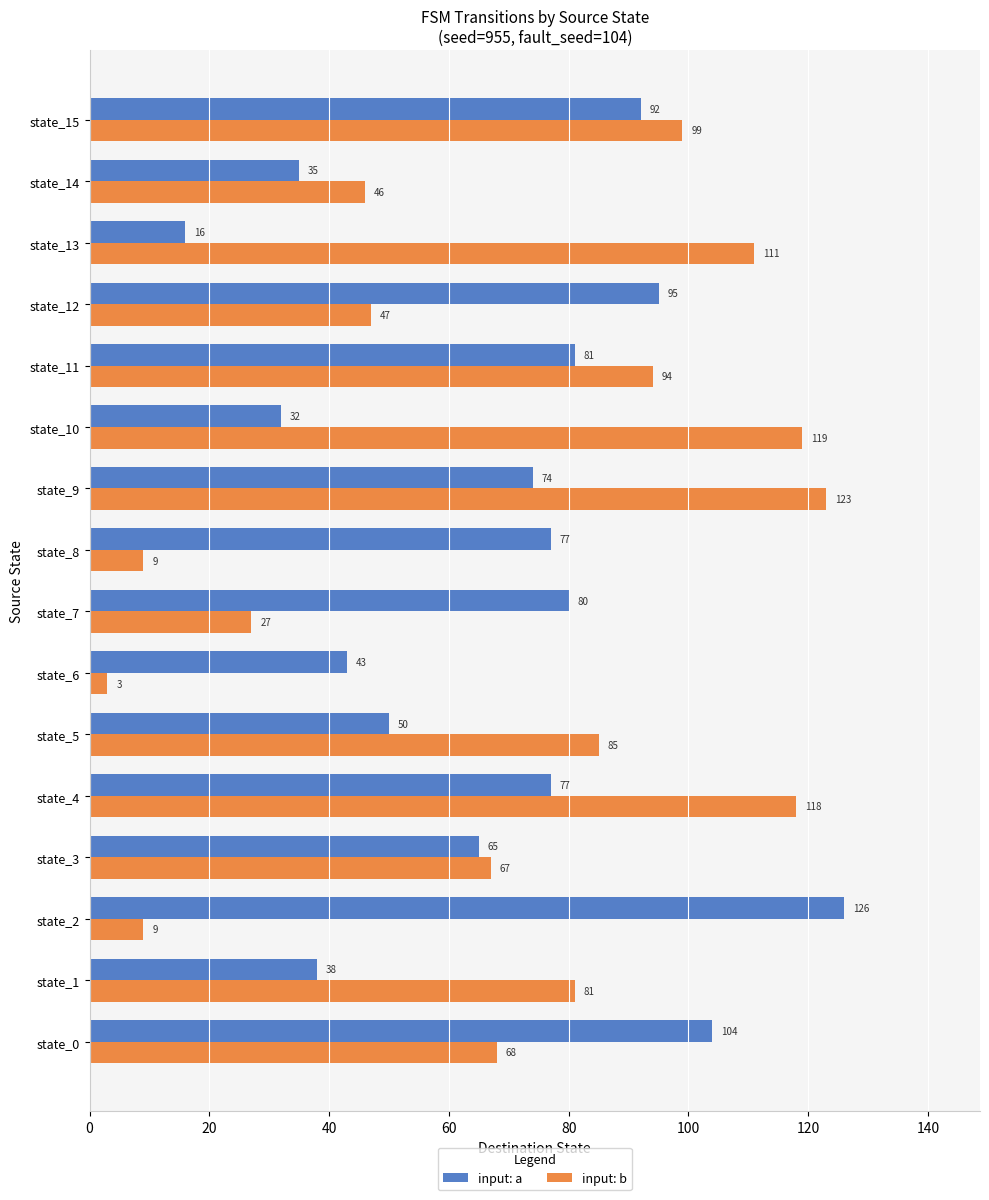

Is the value of input: b at state_6 greater than the value of input: a at state_11?

No